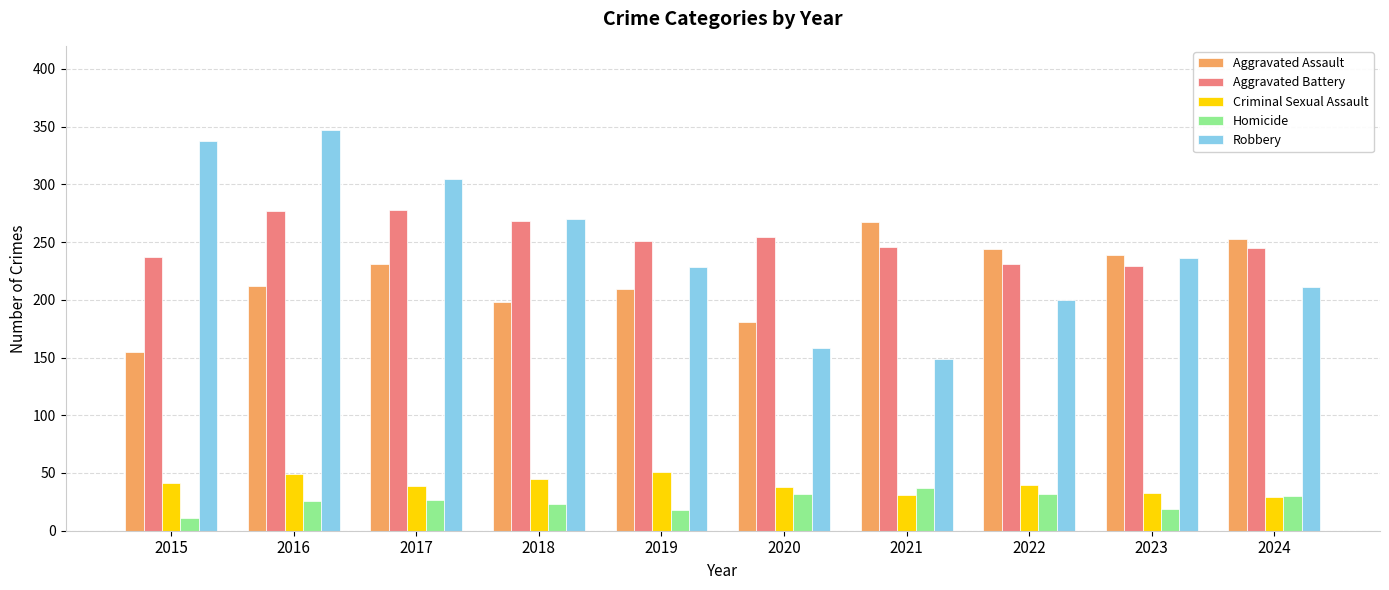

Which series has the widest spread of values?

Robbery